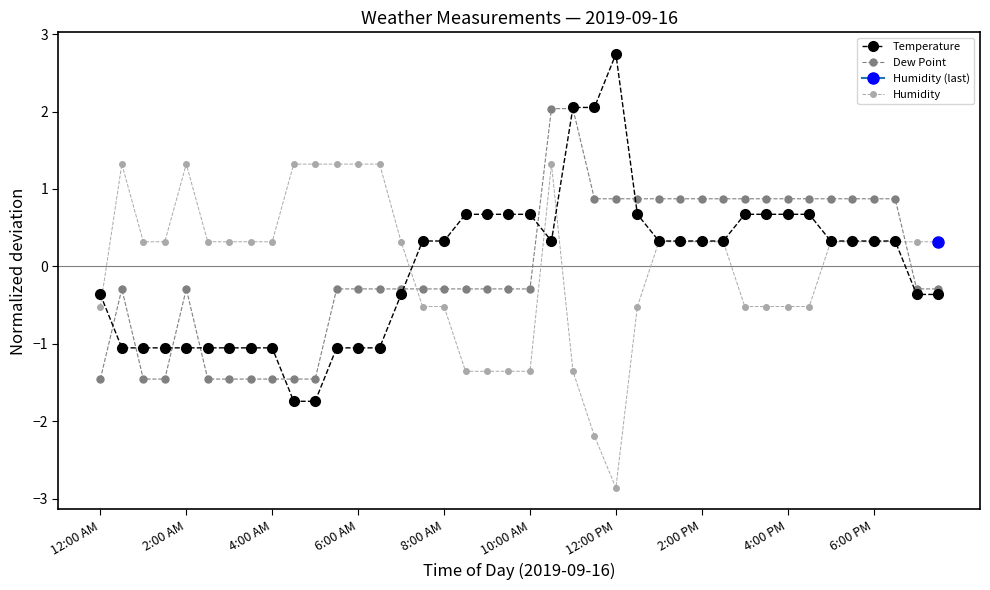

The Humidity series shows 0.3 at 2:00 PM. True or false?

True